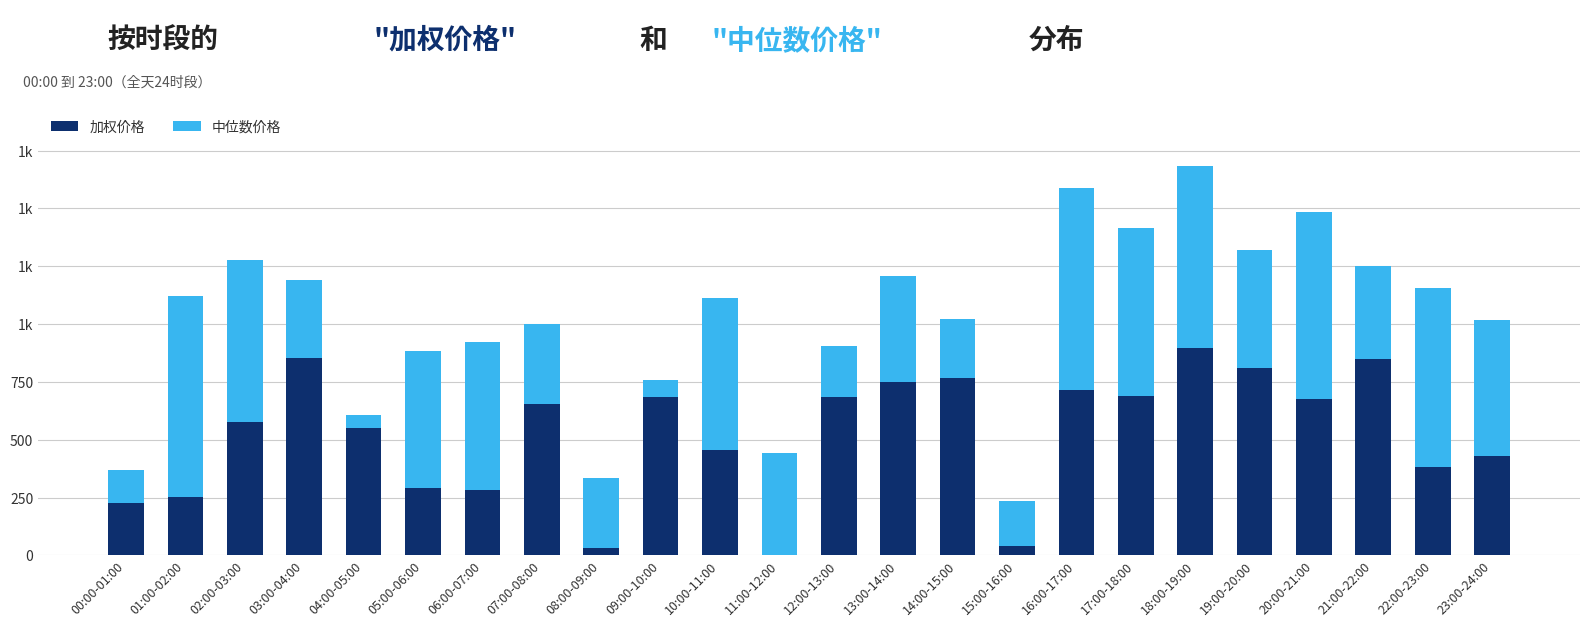

What are all the series names shown in the legend?

加权价格, 中位数价格